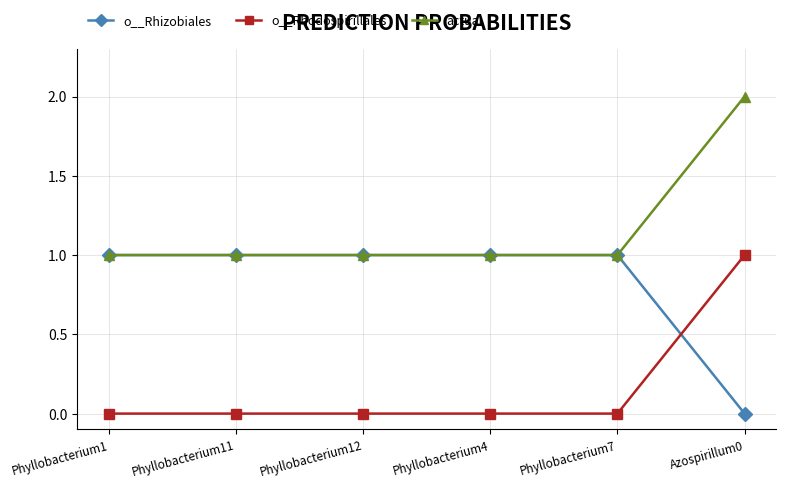

The o__Rhodospirillales series shows 0.0 at Phyllobacterium4. True or false?

True